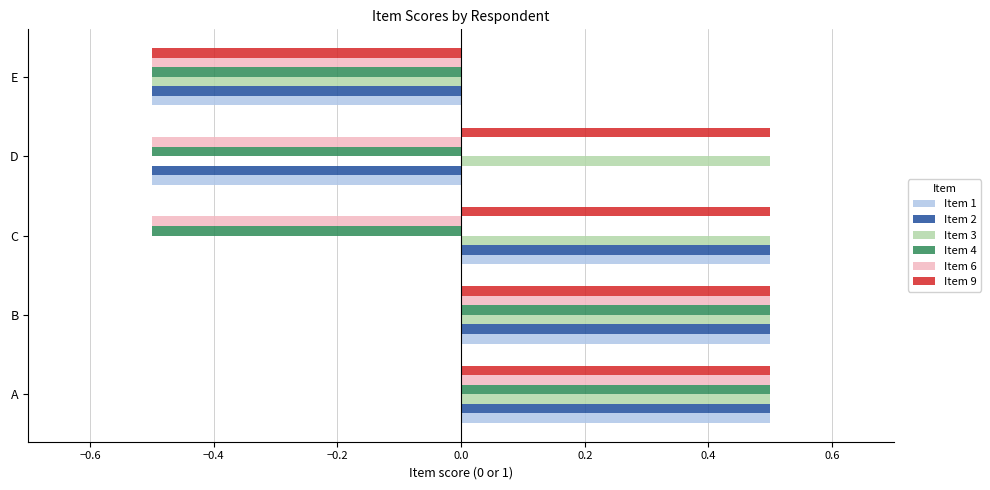

What is the total value across all series at D?

-1.0